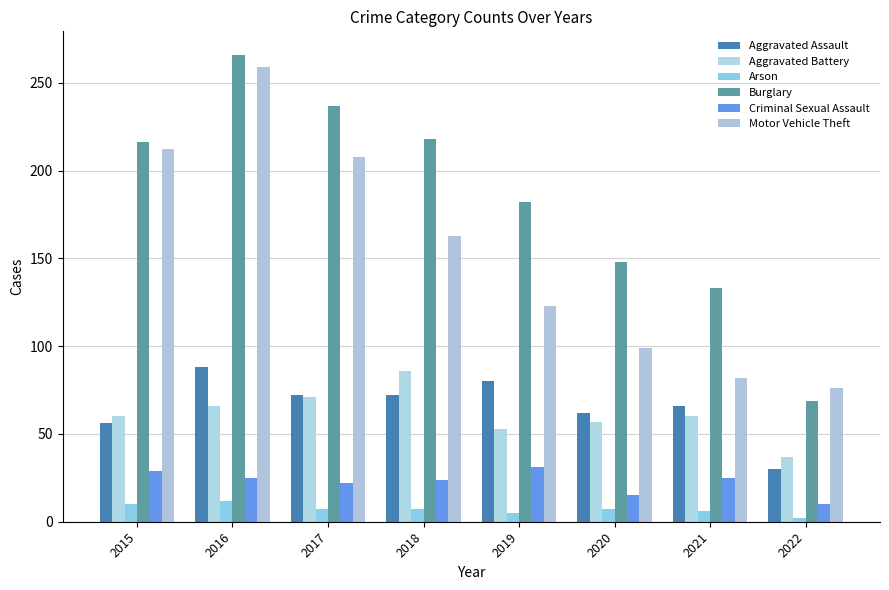

How many bars are there in each group?

6